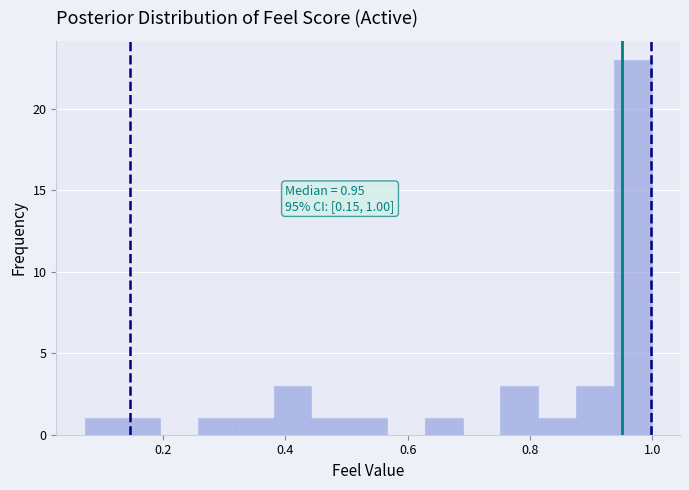

Read against the x-axis, roughly where is the centre of the tallest bar?

0.96